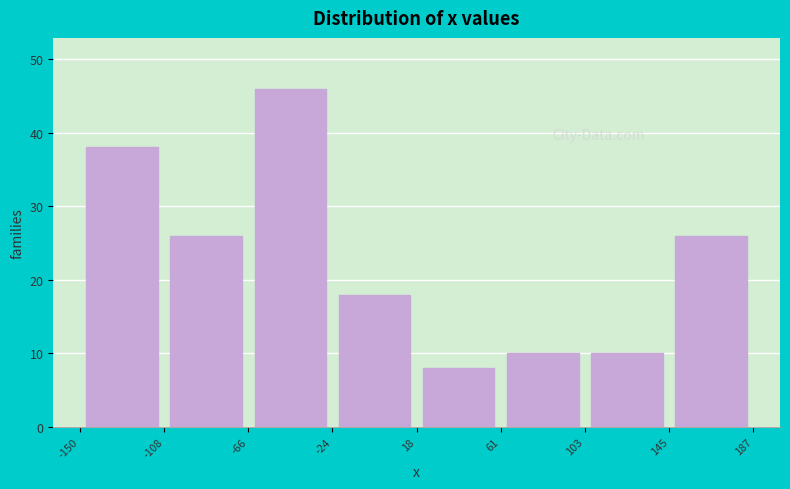

Reading left to right, transcribe this chart: for each bar, give the range it covers on the x-axis and its height. The values are not printed on the chart, so give them approximately, as read against the axis.

-150 to -108: 38
-108 to -66: 26
-66 to -24: 46
-24 to 18: 18
18 to 61: 8
61 to 103: 10
103 to 145: 10
145 to 187: 26